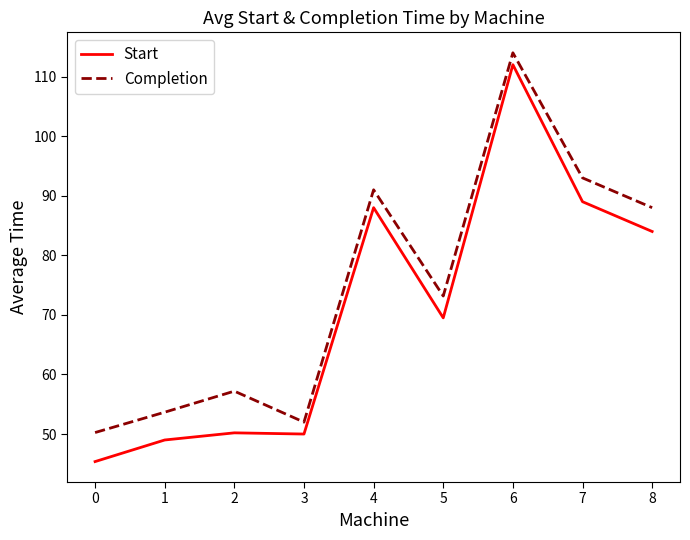

True or false: Completion and Start intersect in this chart.

False